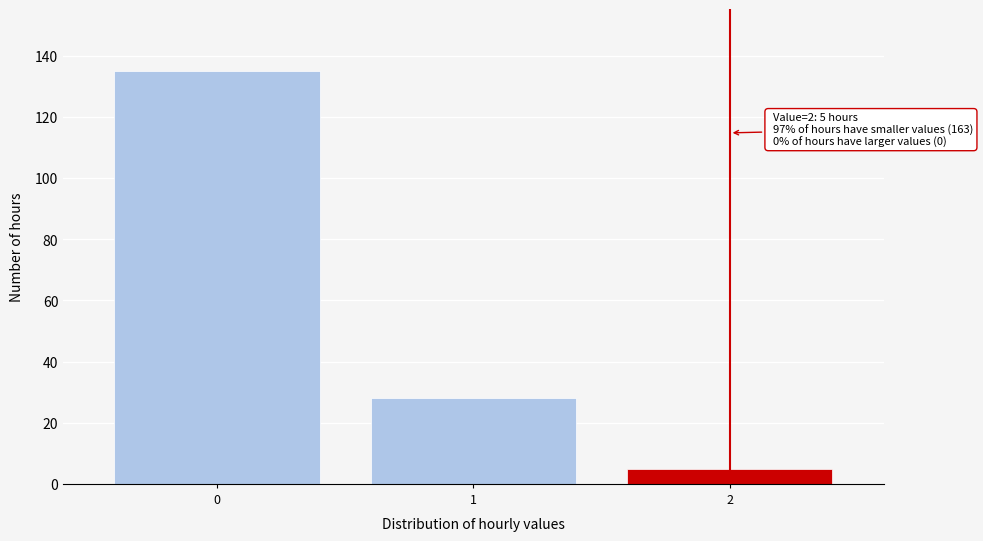

Reading left to right, what are all the values shown in this chart?

135	28	5